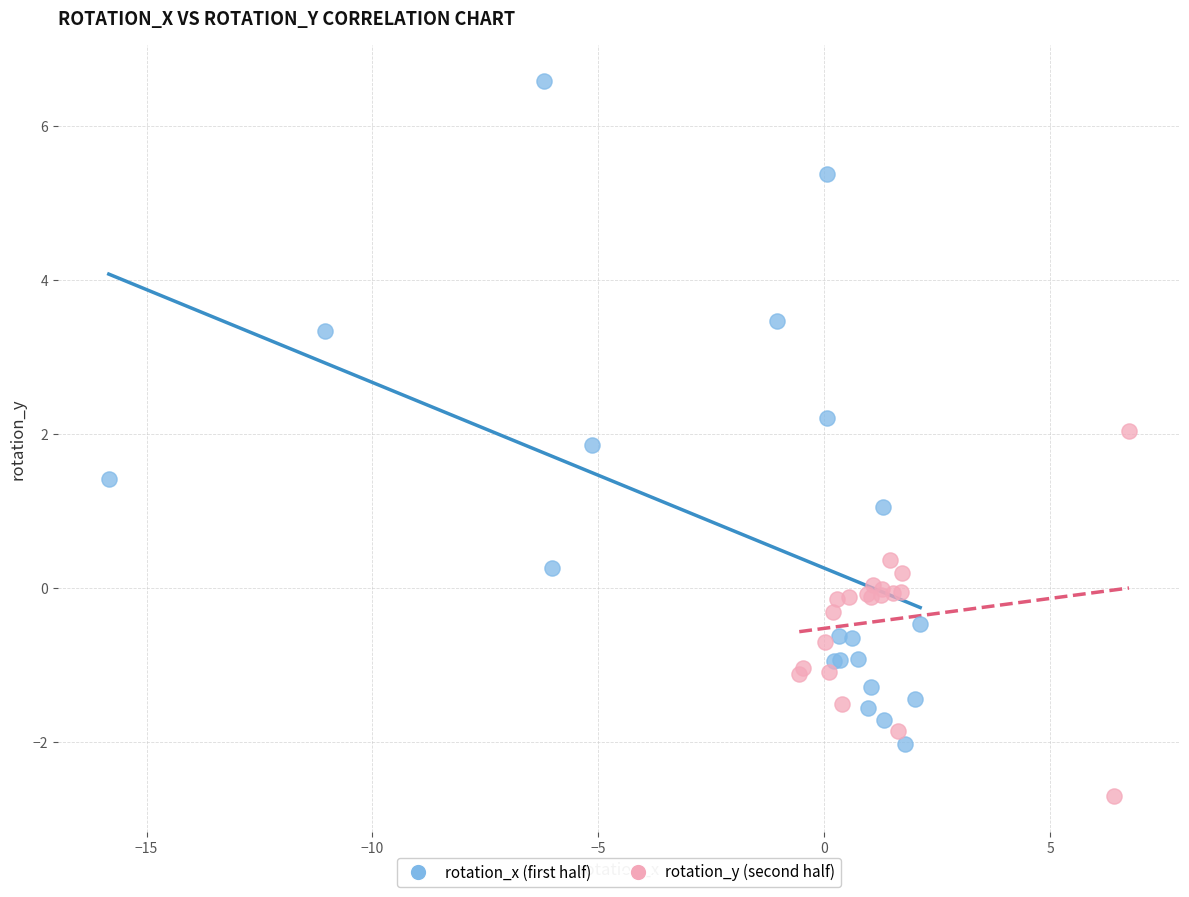

Which series contains the lowest Y value?

rotation_y (second half)